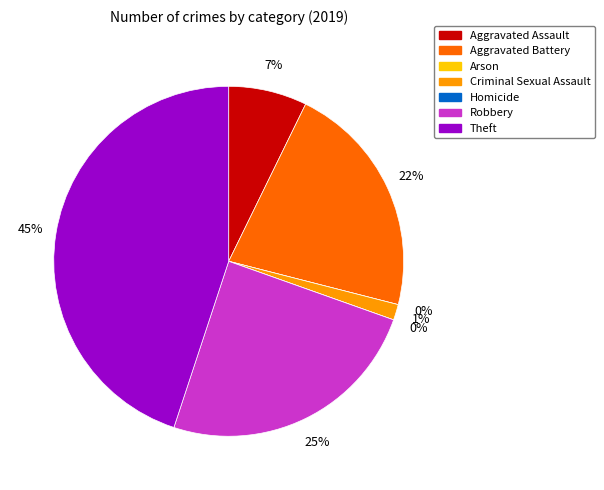

Count the number of slices in the pie.

7